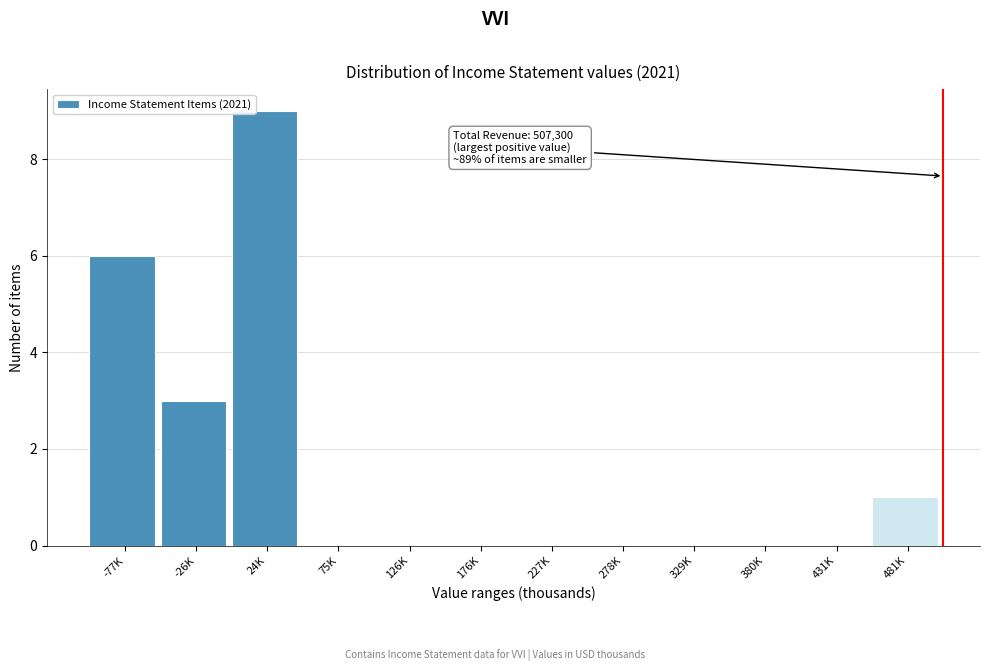

Reading left to right, list all the values displayed in this chart.

-77K=6	-26K=3	24K=9	75K=0	126K=0	176K=0	227K=0	278K=0	329K=0	380K=0	431K=0	481K=1